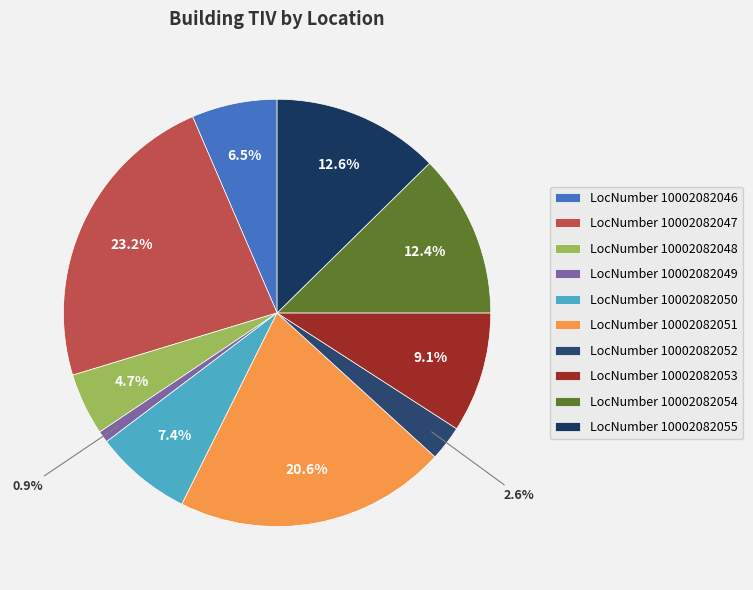

Count the number of slices in the pie.

10